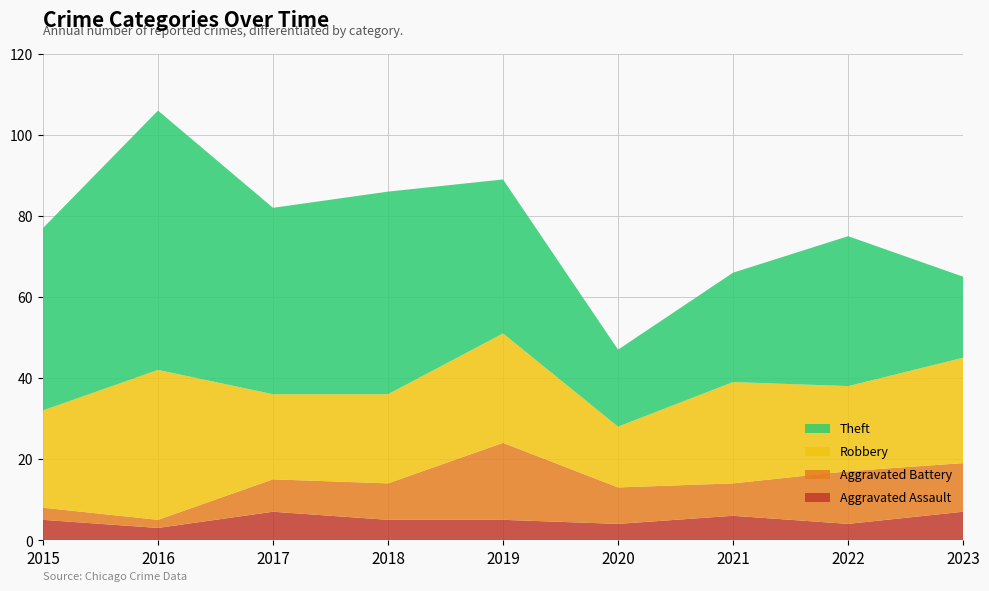

Reading left to right, extract all data points from this chart.

Aggravated Assault: 2015=5	2016=3	2017=7	2018=5	2019=5	2020=4	2021=6	2022=4	2023=7
Aggravated Battery: 2015=3	2016=2	2017=8	2018=9	2019=19	2020=9	2021=8	2022=13	2023=12
Robbery: 2015=24	2016=37	2017=21	2018=22	2019=27	2020=15	2021=25	2022=21	2023=26
Theft: 2015=45	2016=64	2017=46	2018=50	2019=38	2020=19	2021=27	2022=37	2023=20